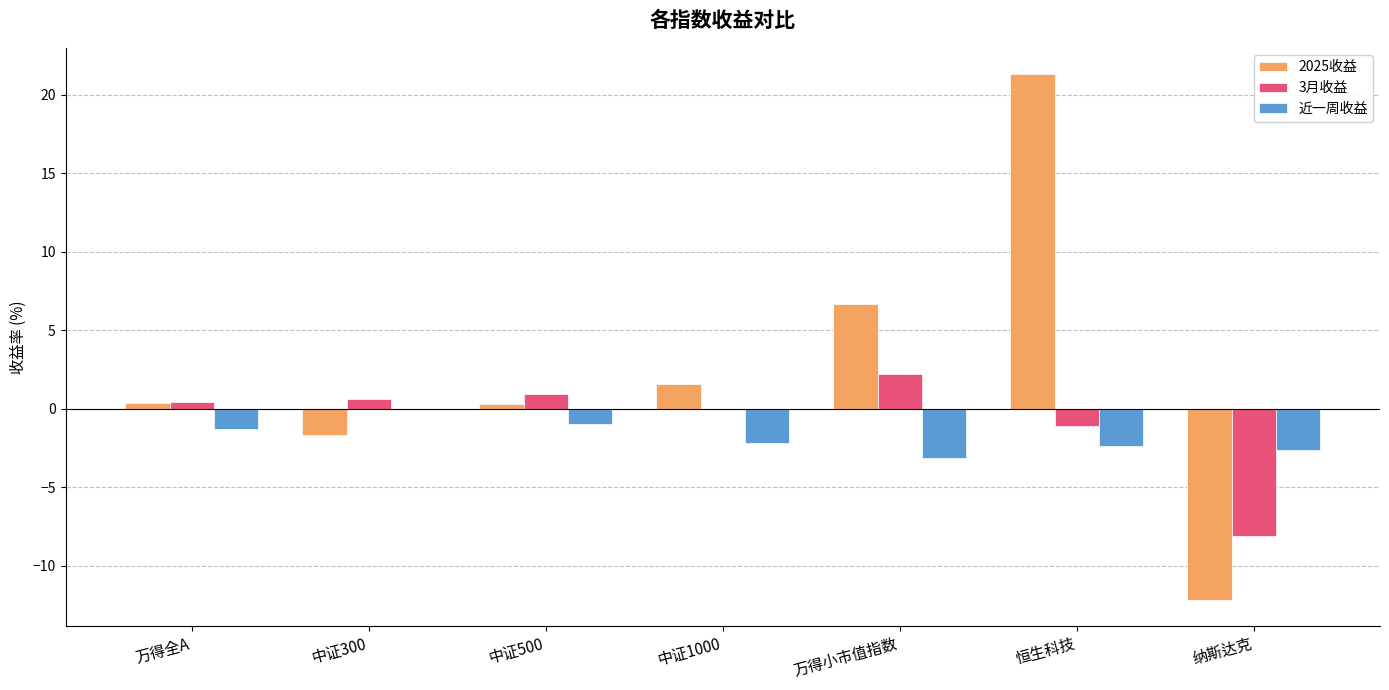

What is the maximum value for 2025收益?

21.3